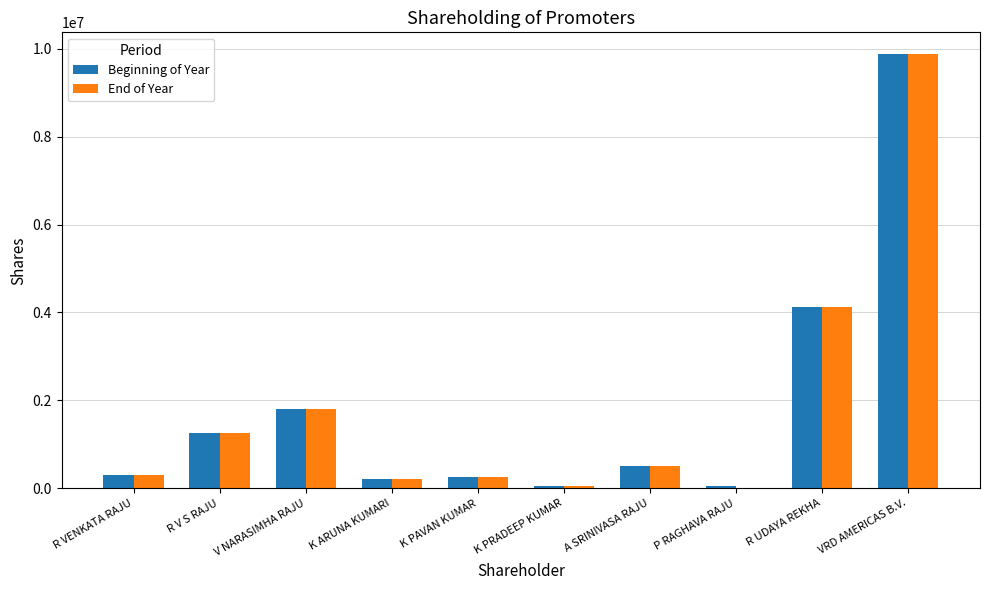

At which label is End of Year closest to 4942050?

R UDAYA REKHA